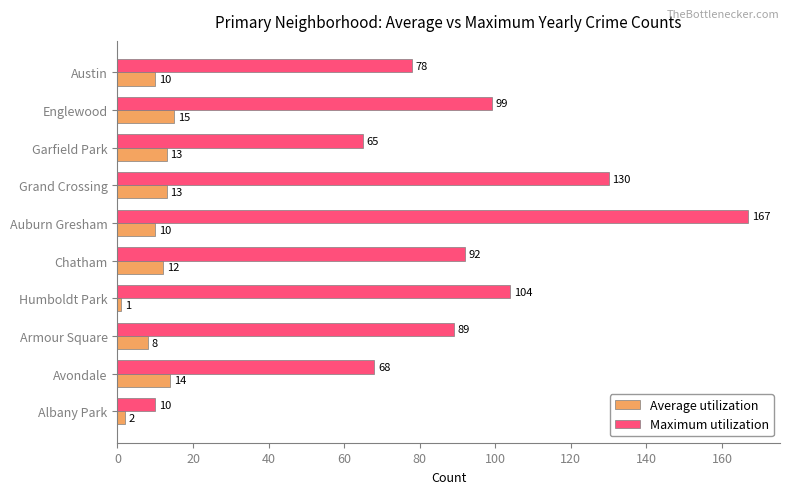

List the series in order of their peak value, highest first.

Maximum utilization, Average utilization